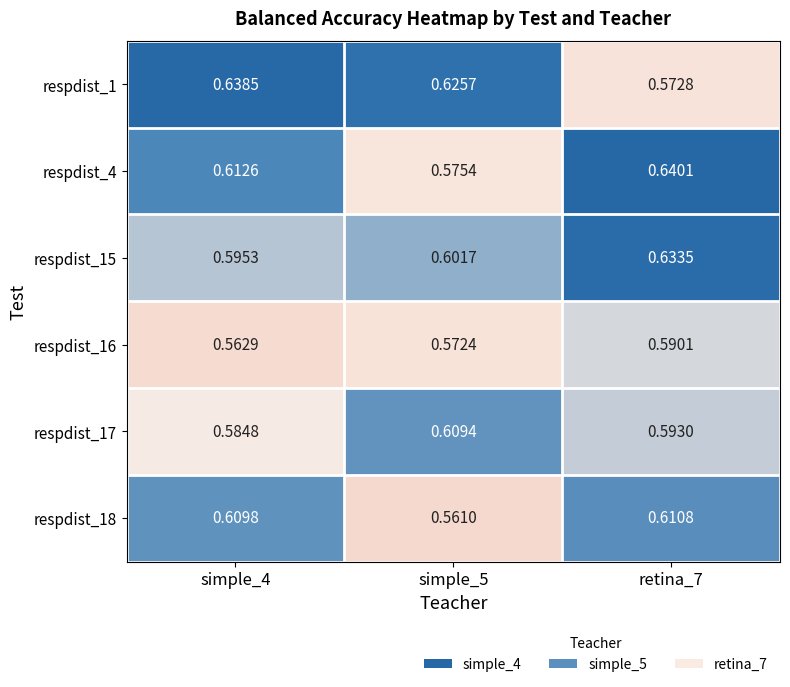

How many data points does each series have?

3